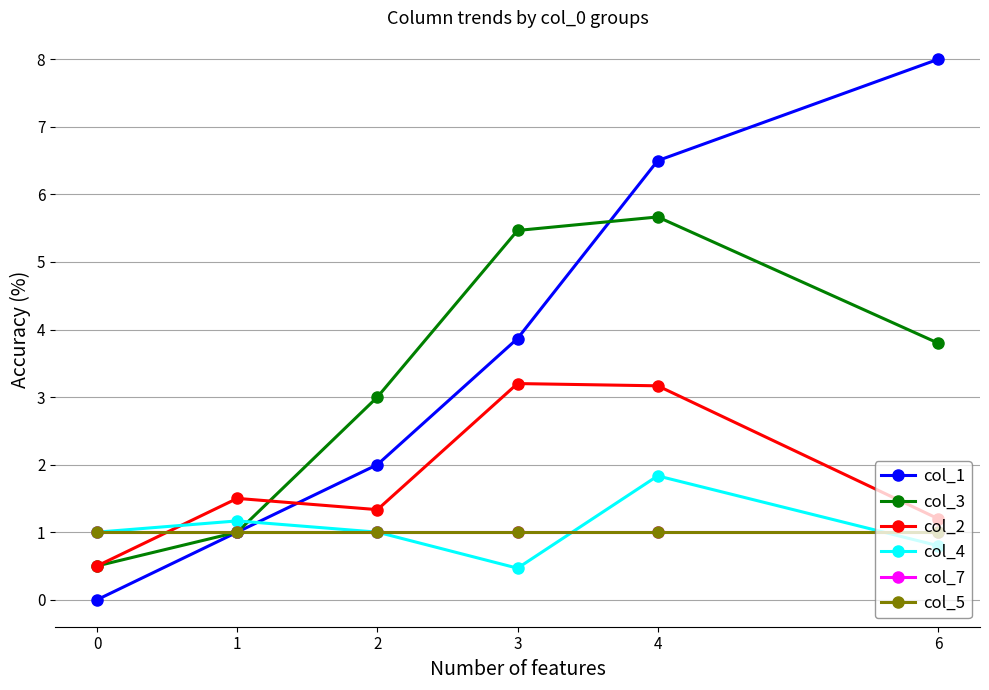

Reading right to left, what are all the values shown in this chart?

col_1: 6=8.0	4=6.5	3=3.9	2=2.0	1=1.0	0=0.0
col_3: 6=3.8	4=5.7	3=5.5	2=3.0	1=1.0	0=0.5
col_2: 6=1.2	4=3.2	3=3.2	2=1.3	1=1.5	0=0.5
col_4: 6=0.8	4=1.8	3=0.5	2=1.0	1=1.2	0=1.0
col_7: 6=1.0	4=1.0	3=1.0	2=1.0	1=1.0	0=1.0
col_5: 6=1.0	4=1.0	3=1.0	2=1.0	1=1.0	0=1.0